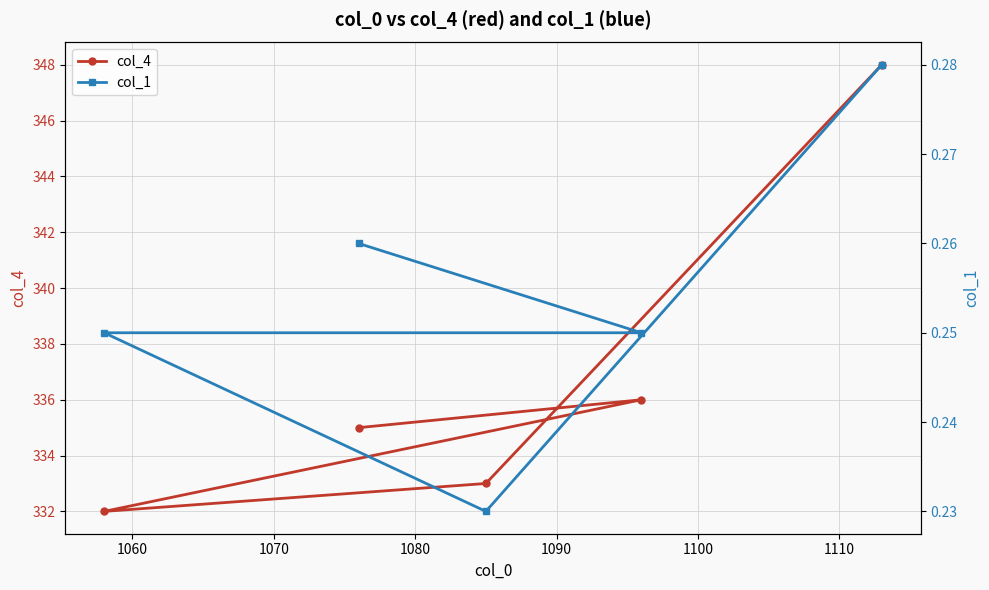

What is the value of the col_4 point at the 2nd from the left?

335